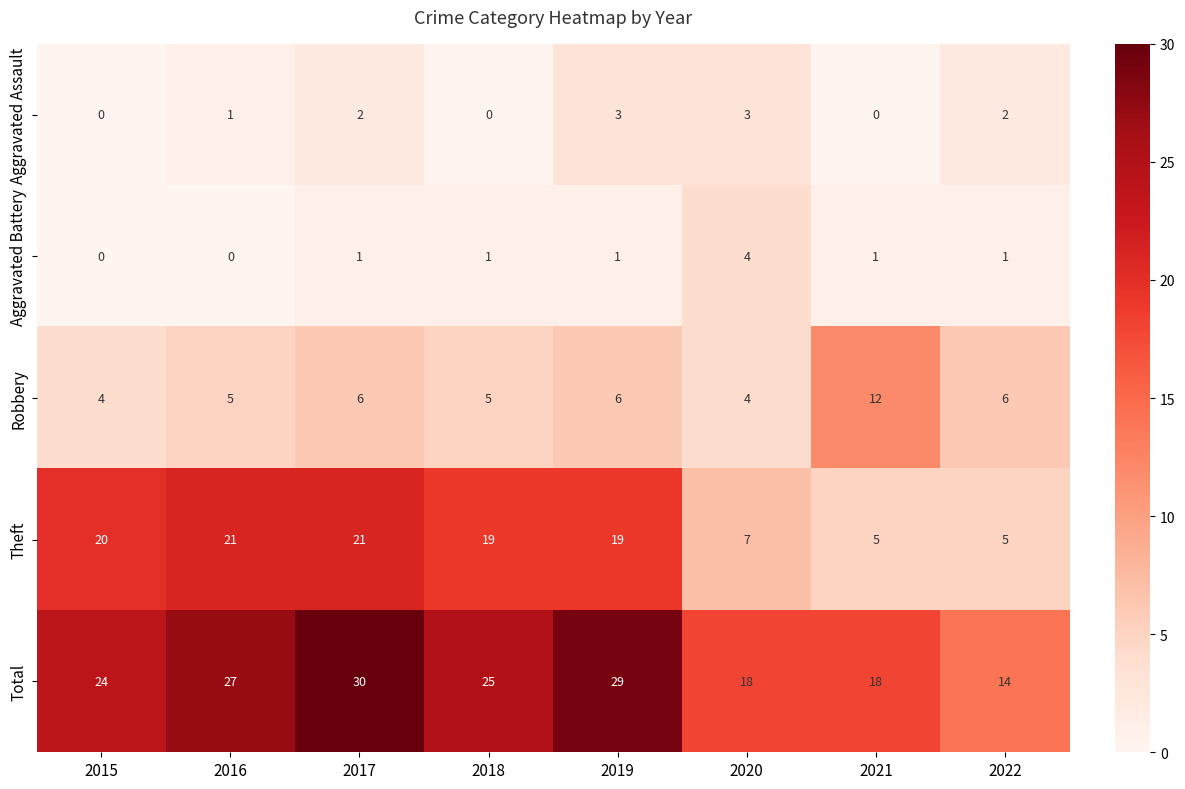

How many Aggravated Assault values are between 0 and 3?

8